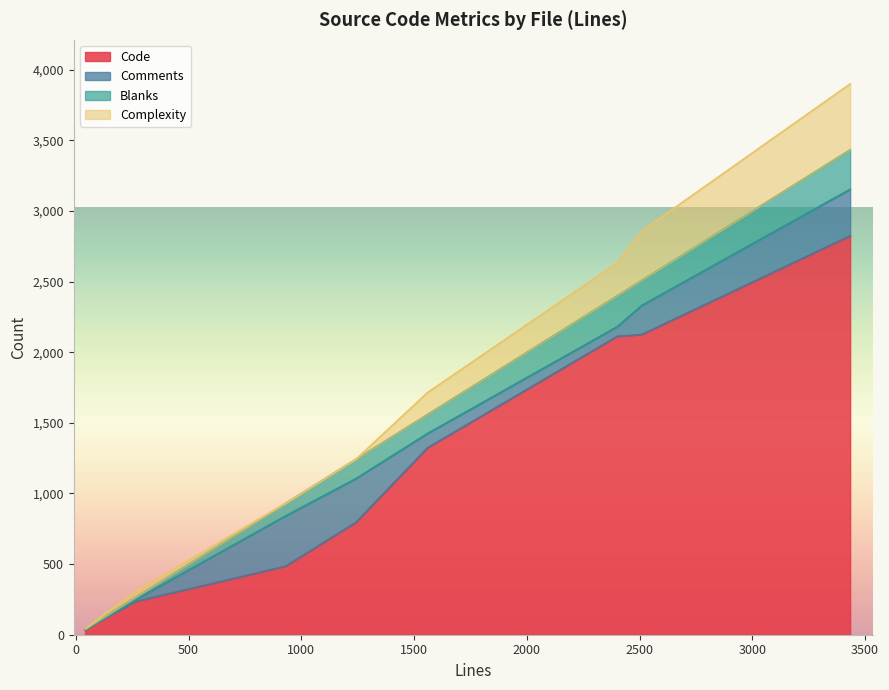

What is the maximum value for Code?

2825